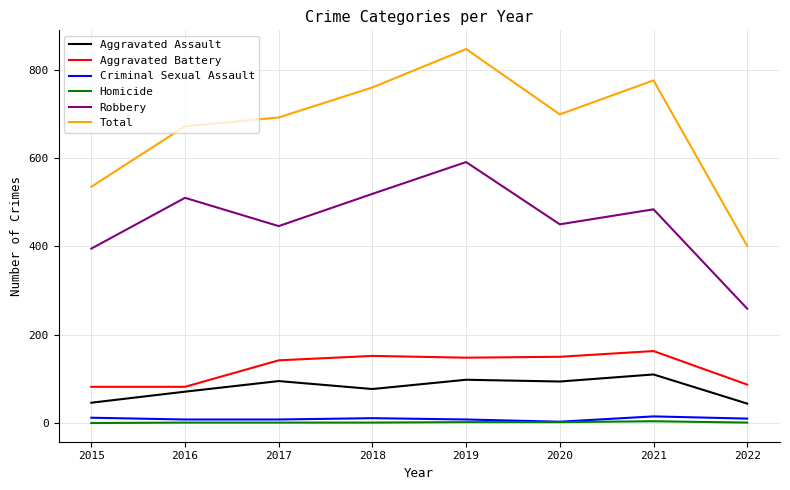

Where does the Aggravated Battery series first go above 148?

2018